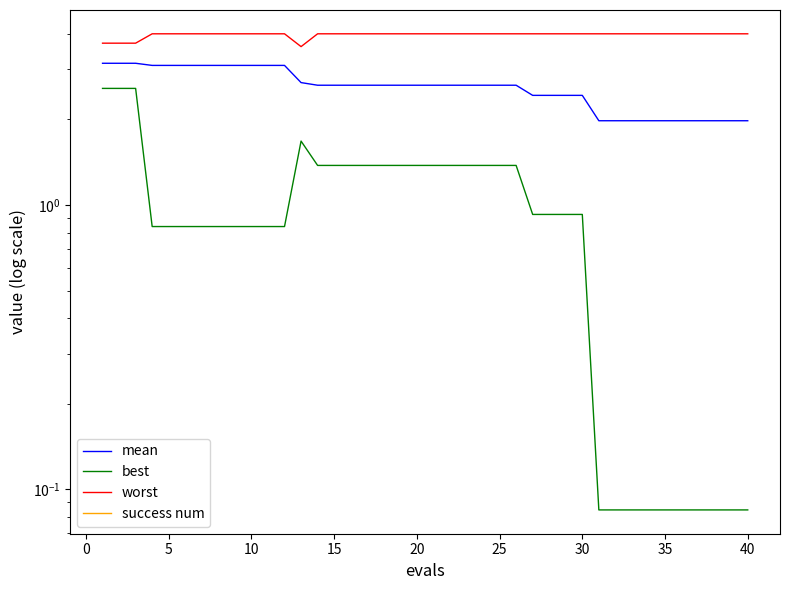

Which series has the largest range (max minus min)?

best